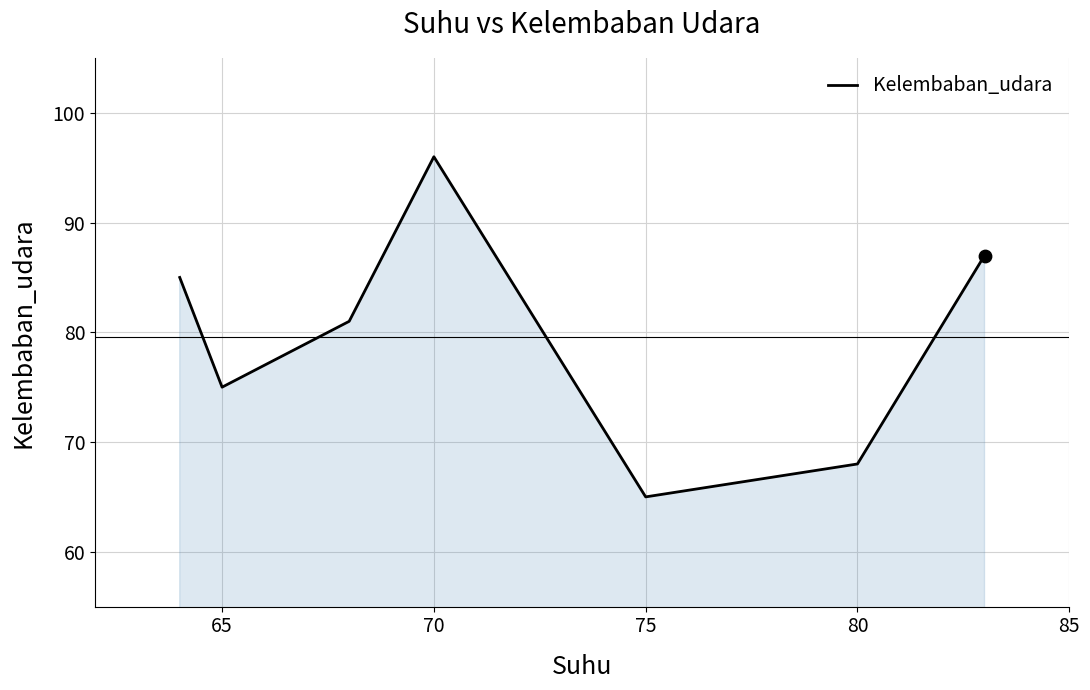

What is the difference between the maximum and minimum values?

31